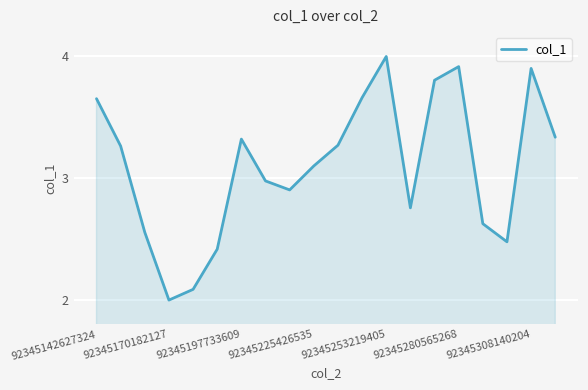

What is the minimum value shown in the chart?

2.0